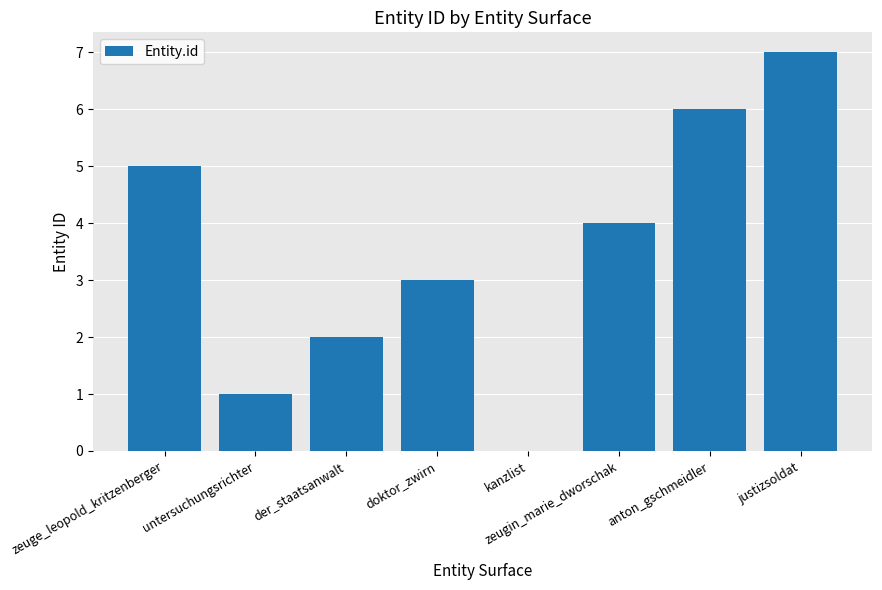

What is the change in value from kanzlist to anton_gschmeidler?

+6